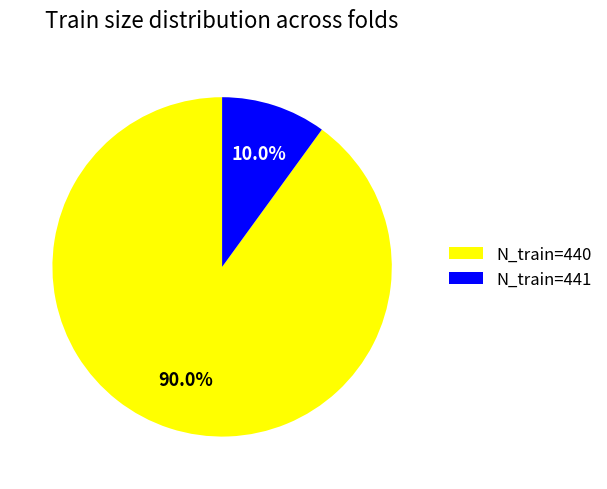

Rank the categories by value from lowest to highest.

N_train=441, N_train=440